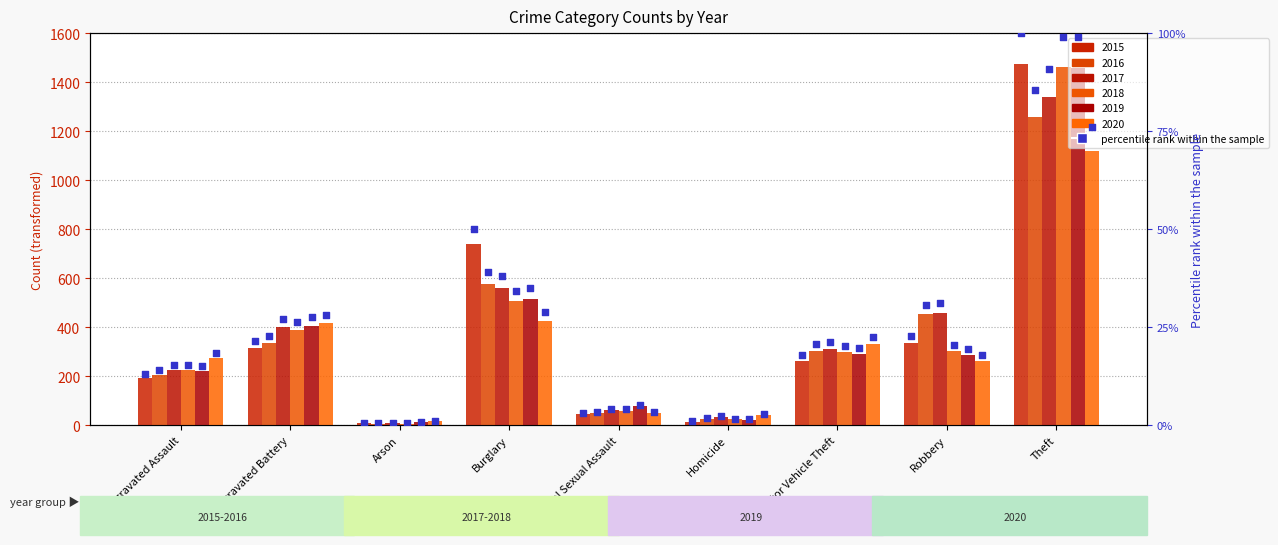

Which has a higher value, Arson or Aggravated Assault?

Aggravated Assault